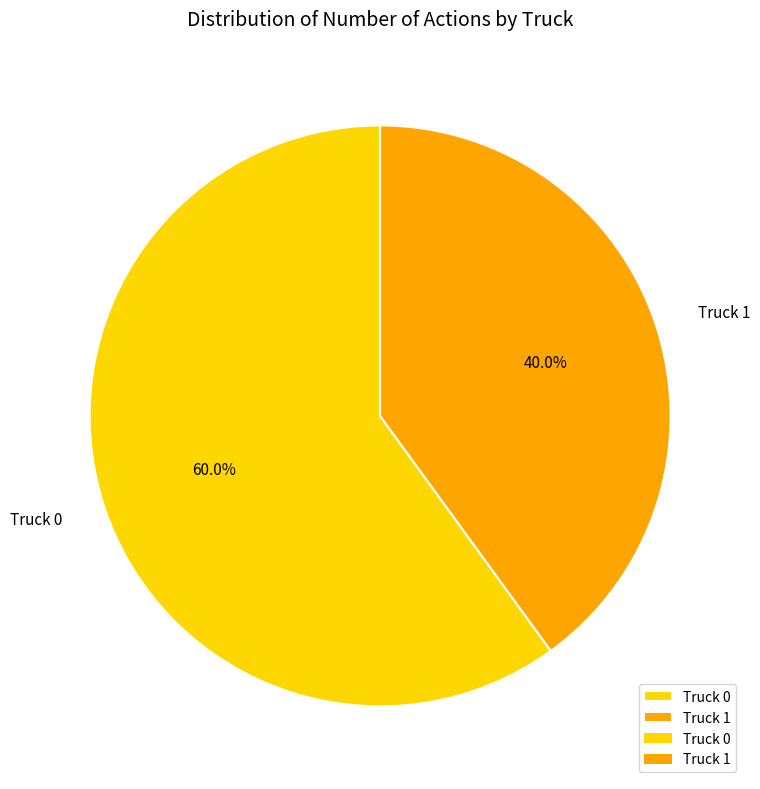

The Truck 1 slice represents 40% of the pie. True or false?

True